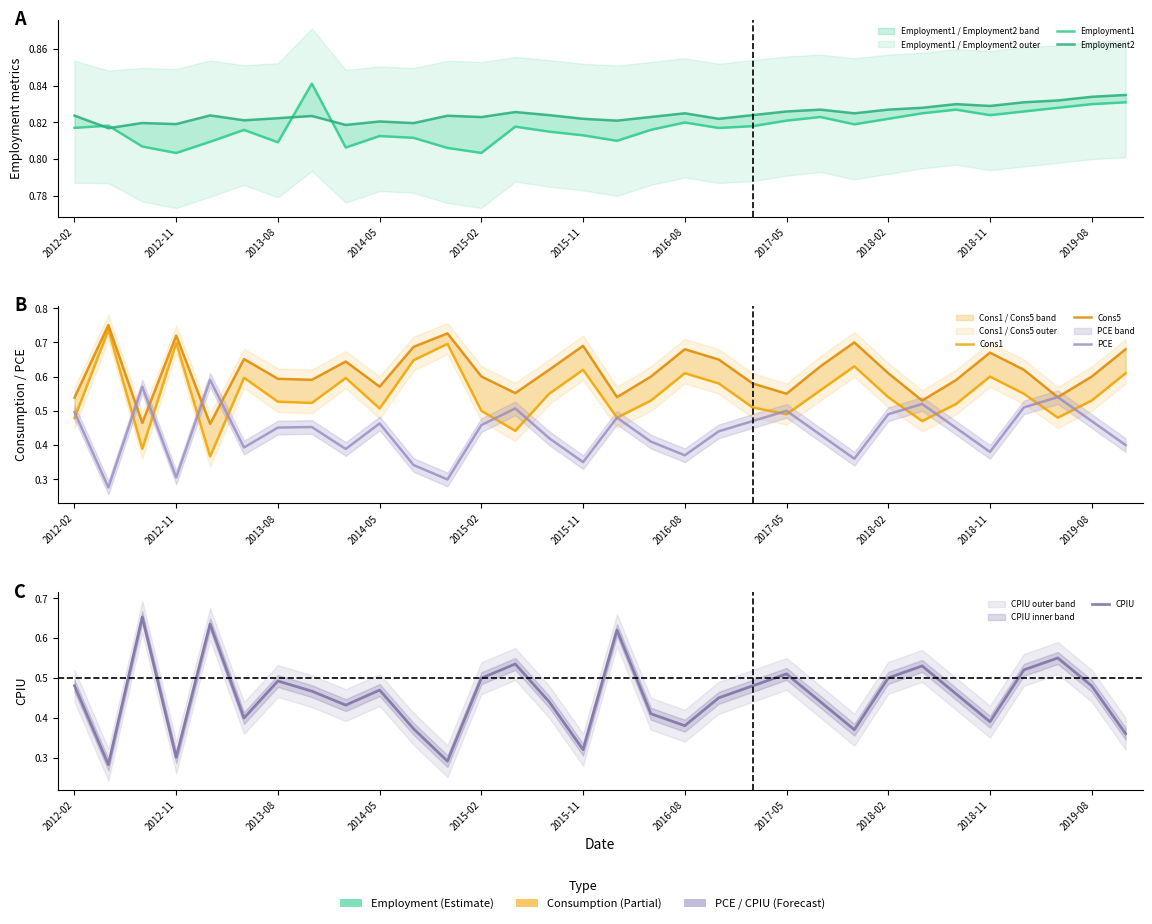

True or false: CPIU has more than 0 interior local peaks.

True